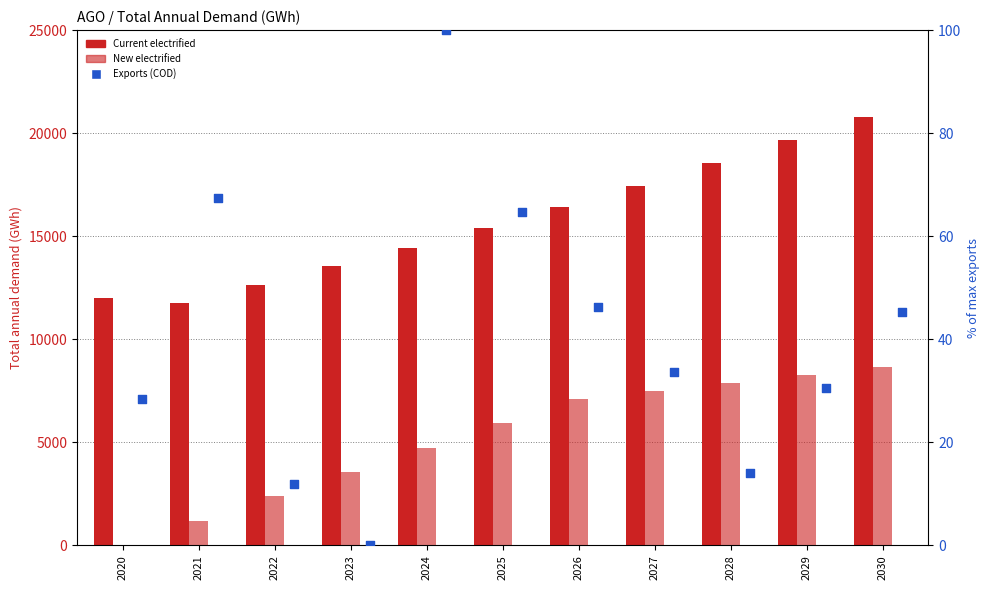

Which series reaches the maximum Y coordinate?

Current electrified